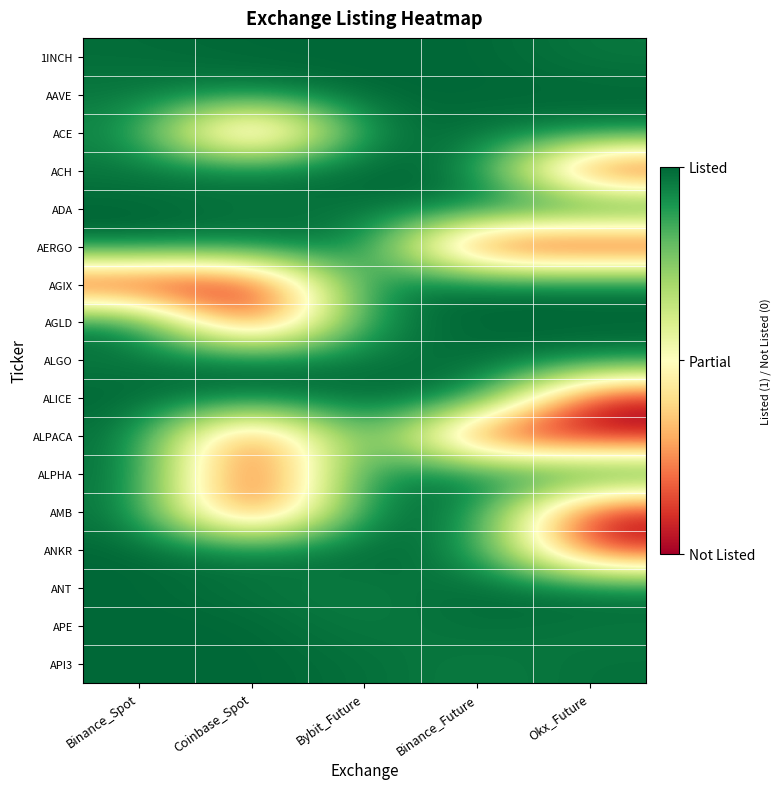

Rank the series at Okx_Future from highest to lowest value.

AAVE, AGIX, ANT, ADA, AGLD, ALPHA, API3, ALGO, ACE, 1INCH, APE, ANKR, ALPACA, ACH, AERGO, ALICE, AMB